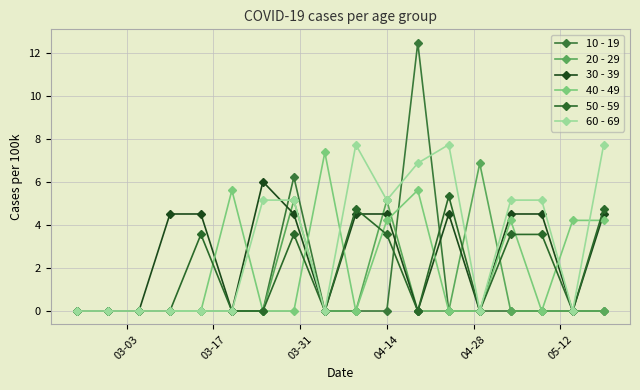

Reading left to right, what are all the values shown in this chart?

10 - 19: 0.0	0.0	0.0	0.0	0.0	0.0	0.0	6.2	0.0	0.0	0.0	12.5	0.0	0.0	0.0	0.0	0.0	0.0
20 - 29: 0.0	0.0	0.0	0.0	0.0	0.0	0.0	5.2	0.0	0.0	5.2	0.0	0.0	6.9	0.0	0.0	0.0	0.0
30 - 39: 0.0	0.0	0.0	4.5	4.5	0.0	6.0	4.5	0.0	4.5	4.5	0.0	4.5	0.0	4.5	4.5	0.0	4.5
40 - 49: 0.0	0.0	0.0	0.0	0.0	5.6	0.0	0.0	7.4	0.0	4.2	5.6	0.0	0.0	4.2	0.0	4.2	4.2
50 - 59: 0.0	0.0	0.0	0.0	3.6	0.0	0.0	3.6	0.0	4.8	3.6	0.0	5.3	0.0	3.6	3.6	0.0	4.8
60 - 69: 0.0	0.0	0.0	0.0	0.0	0.0	5.2	5.2	0.0	7.7	5.2	6.9	7.7	0.0	5.2	5.2	0.0	7.7